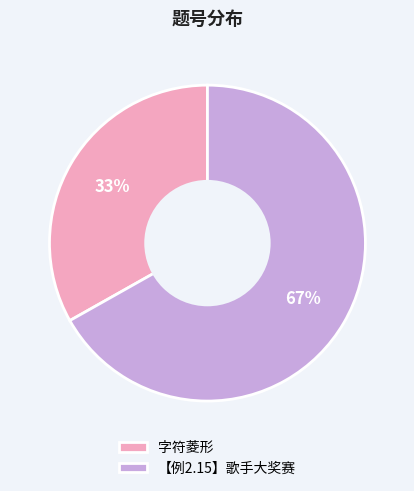

Do 【例2.15】歌手大奖赛 and 字符菱形 together represent more than half of the pie?

Yes